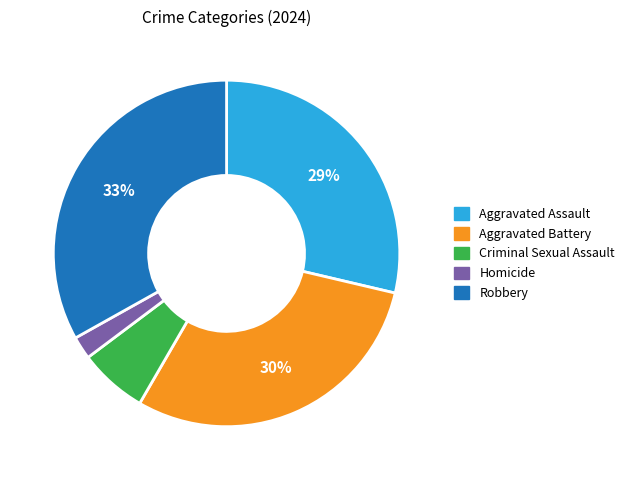

How many slices are in this pie chart?

5